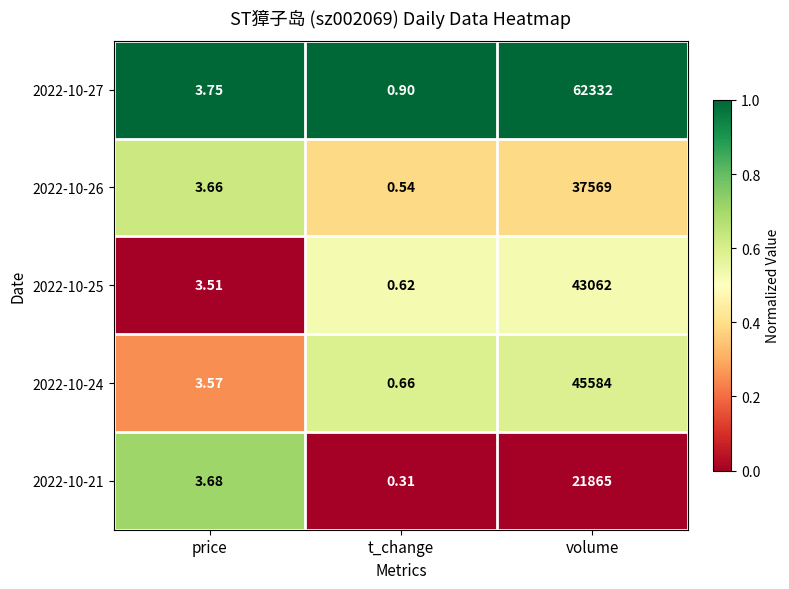

At which label is 2022-10-27 closest to 31166?

price